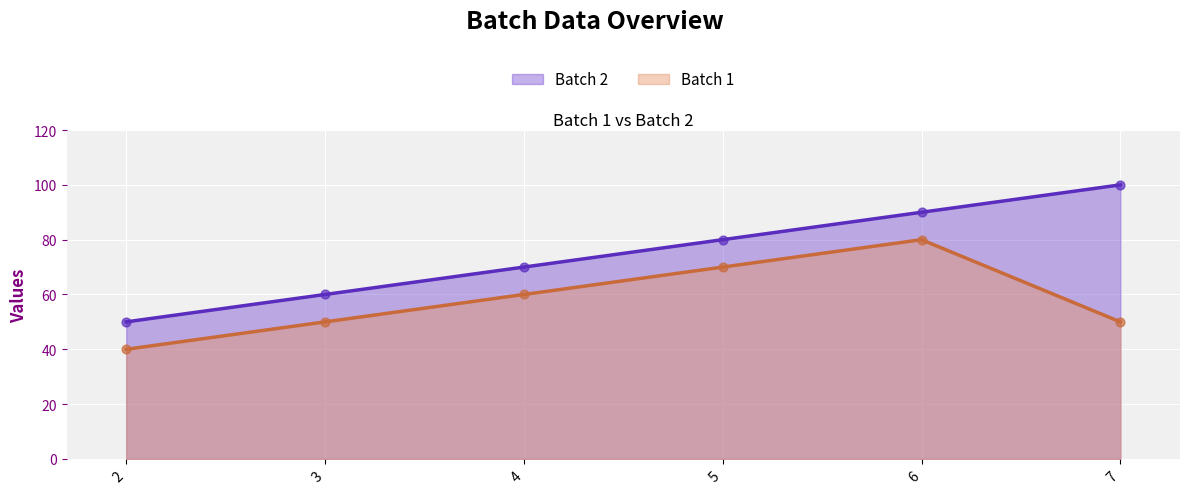

Which series has the widest spread of Y values?

Batch 2